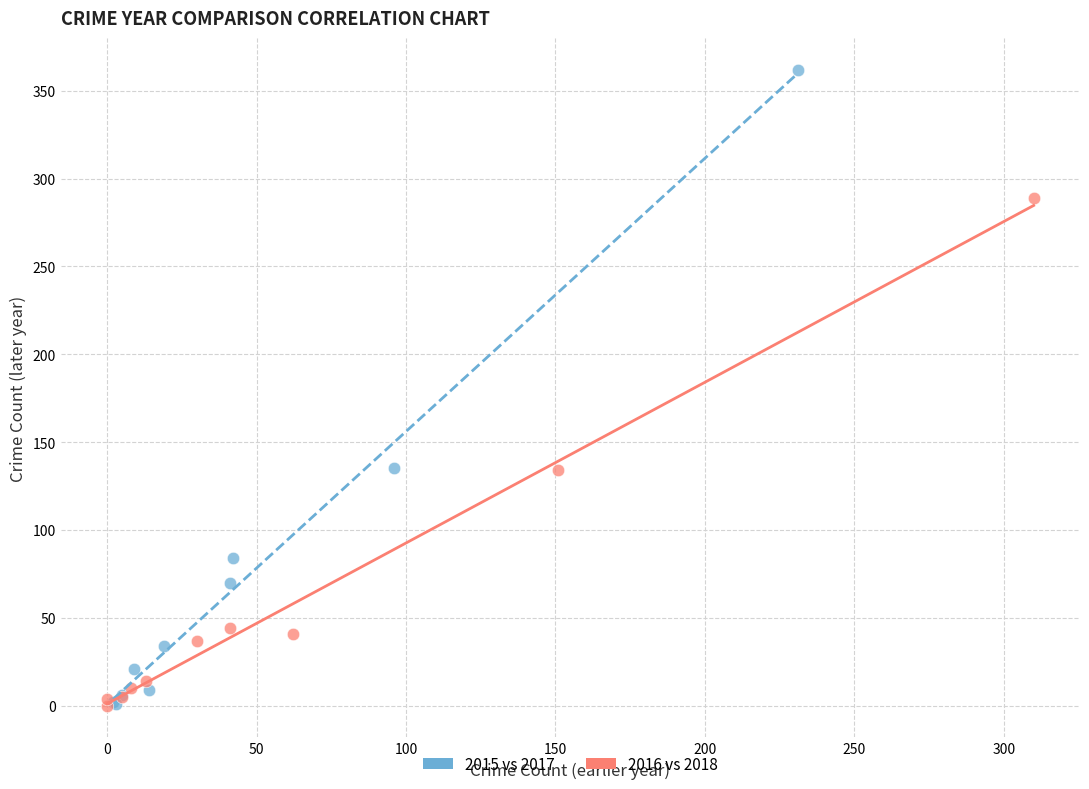

Which series reaches the maximum Y coordinate?

2015 vs 2017